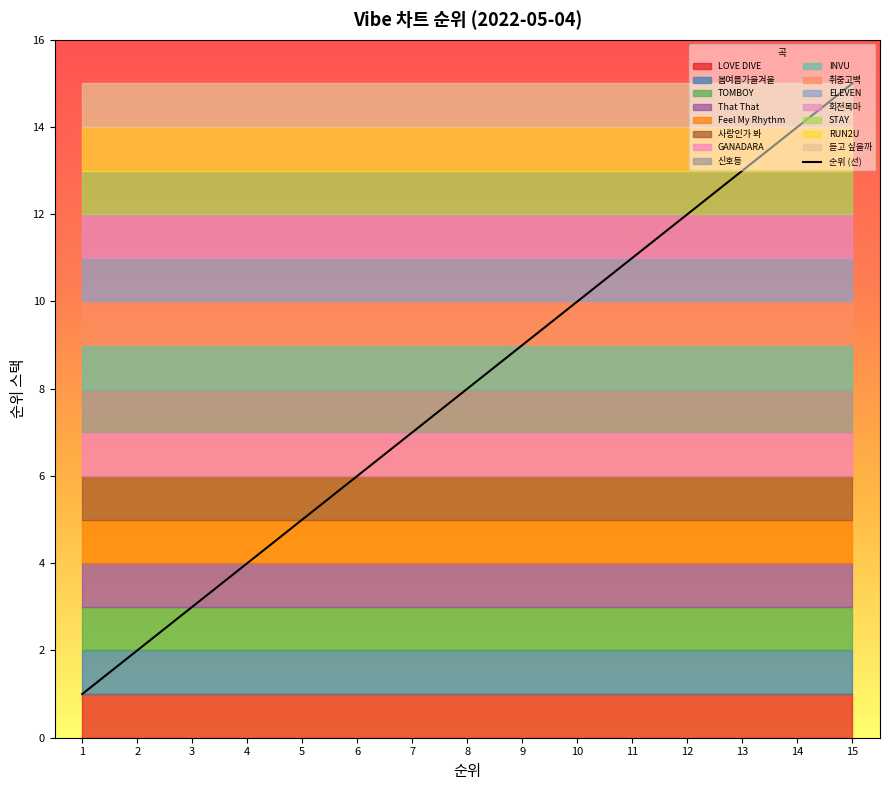

What is the value of the 2nd point from the left?

2